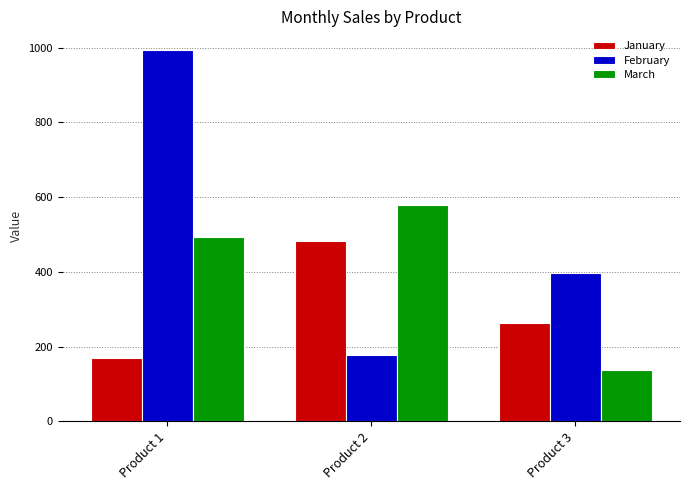

What is the average value of the March series?

404